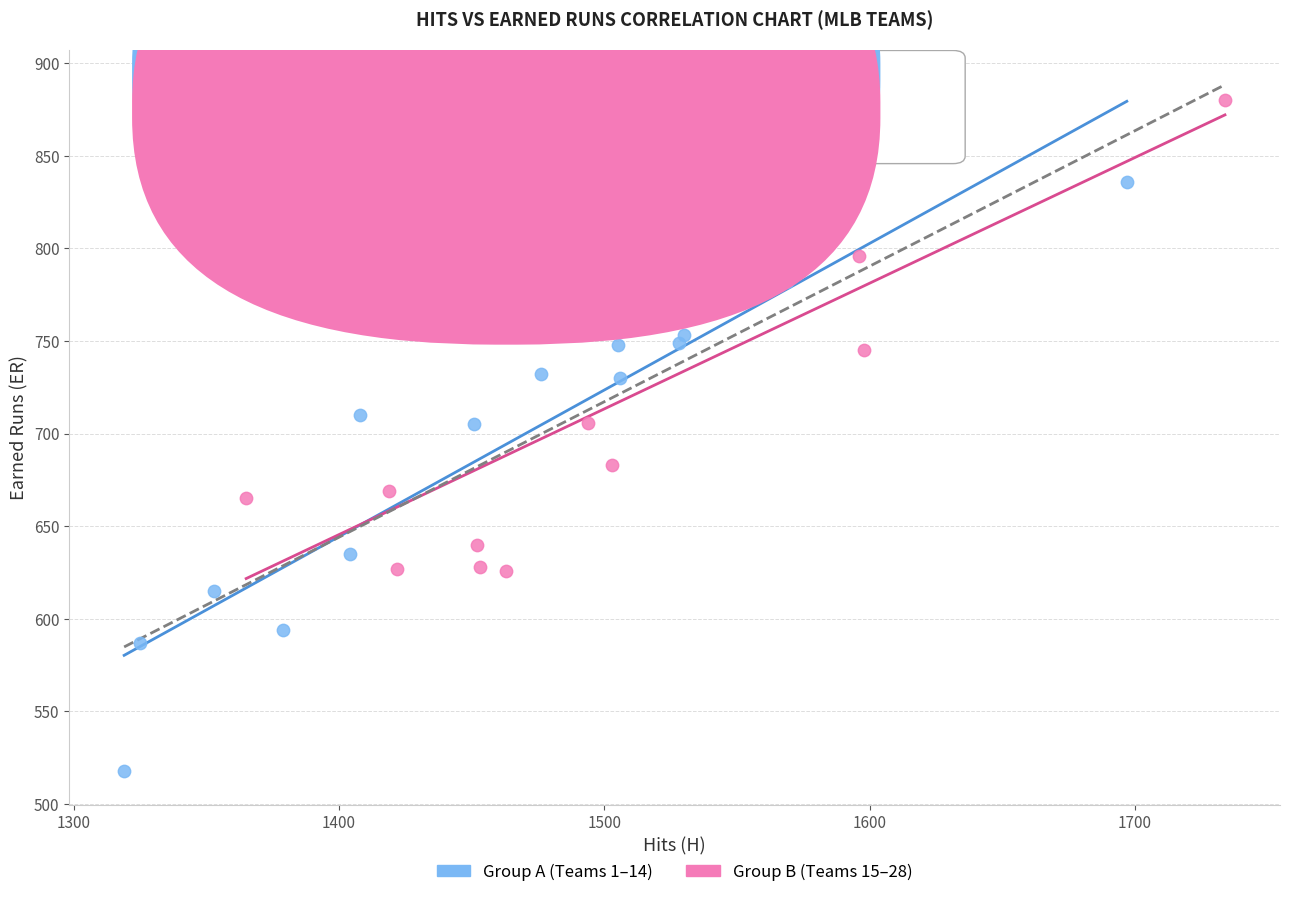

What are all the series names shown in the legend?

Group A (Teams 1–14), Group B (Teams 15–28)